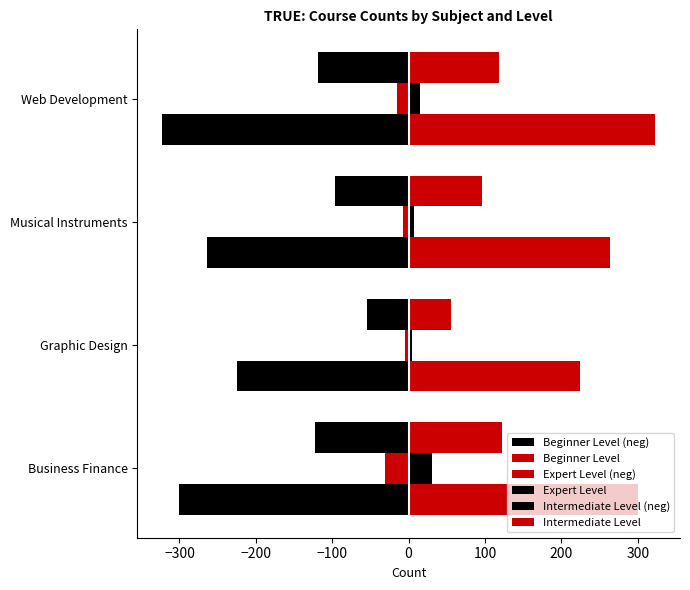

How many data points does each series have?

4